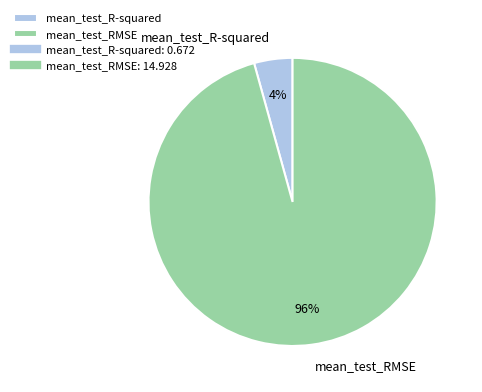

How many segments does this pie chart have?

2